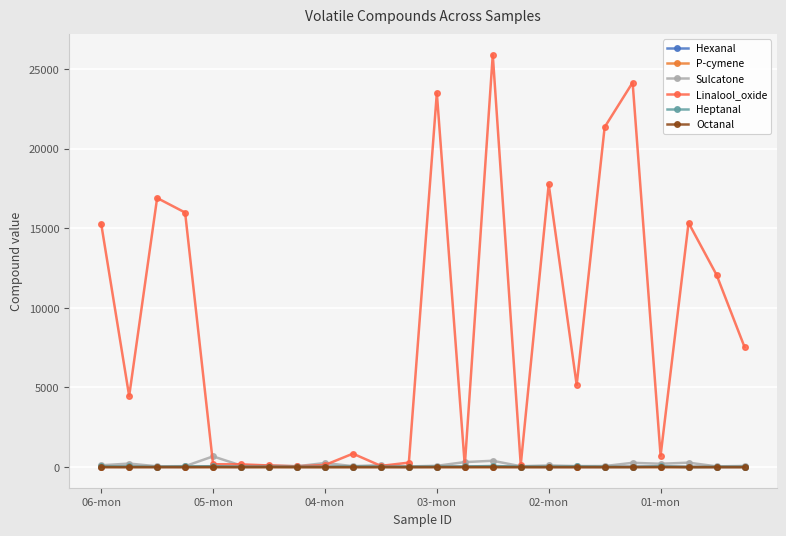

At which label does Octanal first exceed 3?

06-mon